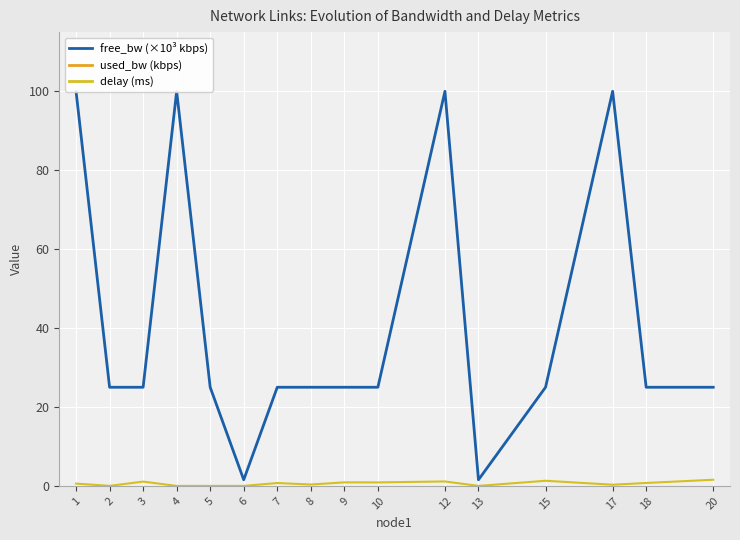

Rank the series by their maximum value, from lowest to highest.

delay (ms), free_bw (×10³ kbps), used_bw (kbps)